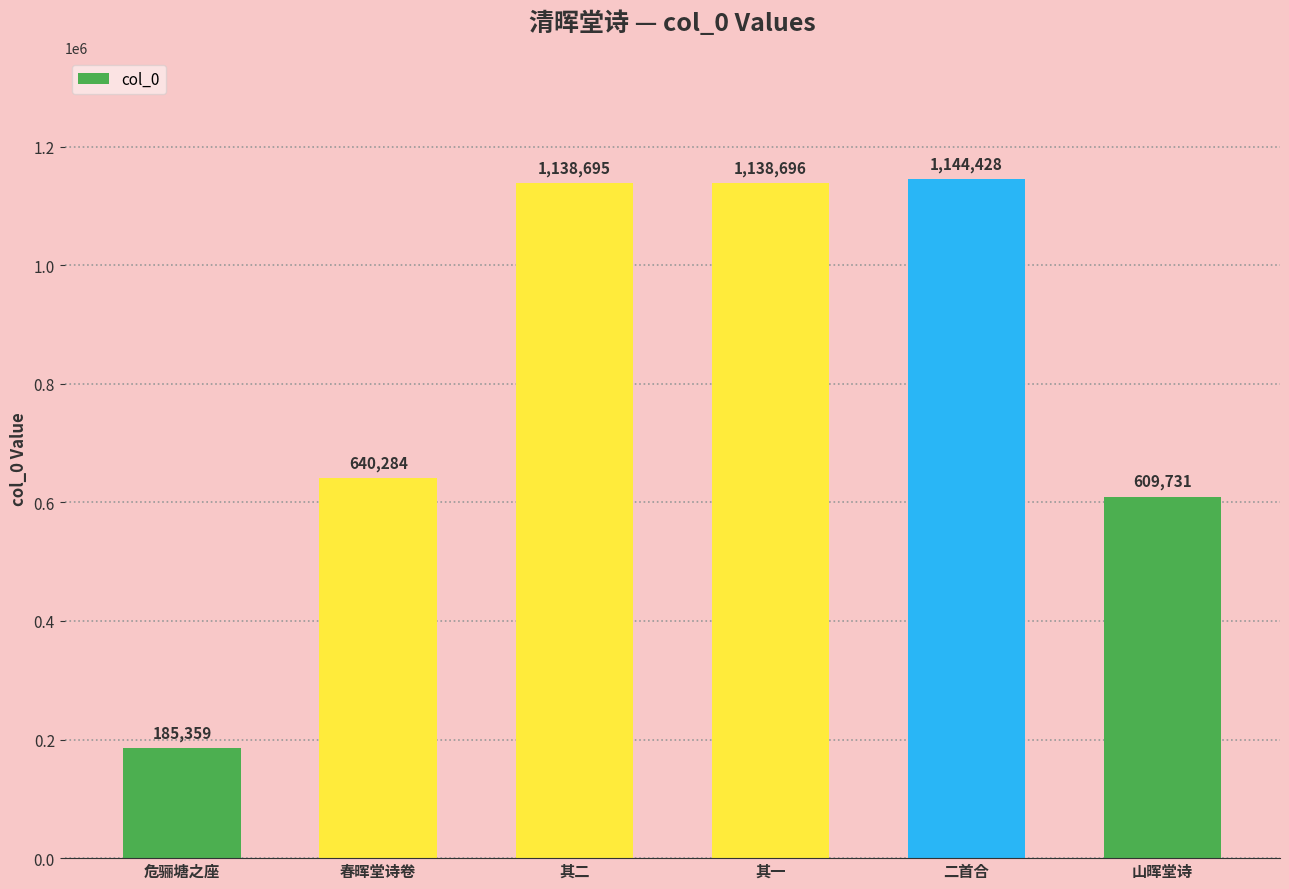

At which category does the chart reach its minimum across all series?

危骊塘之座